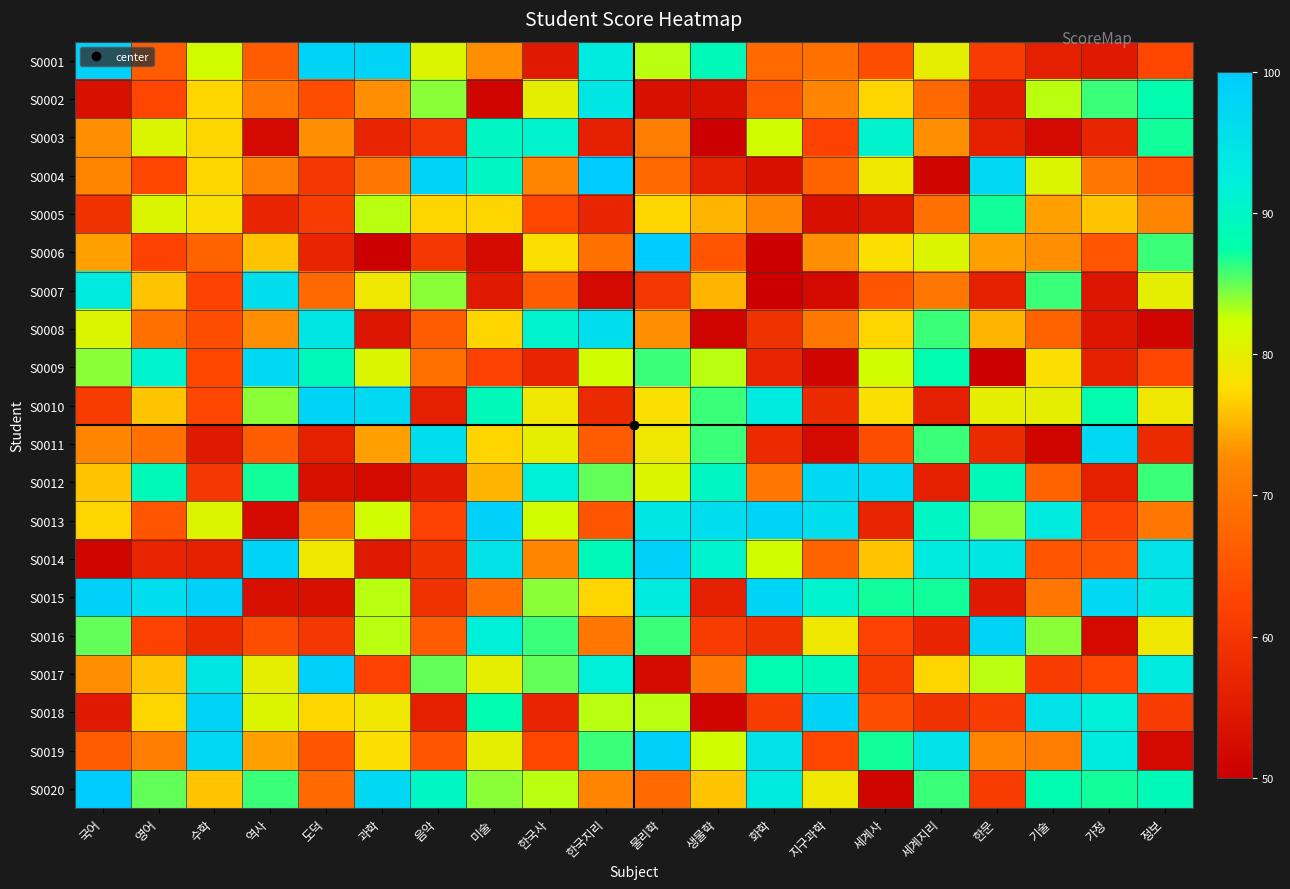

Count the number of data series in this chart.

20